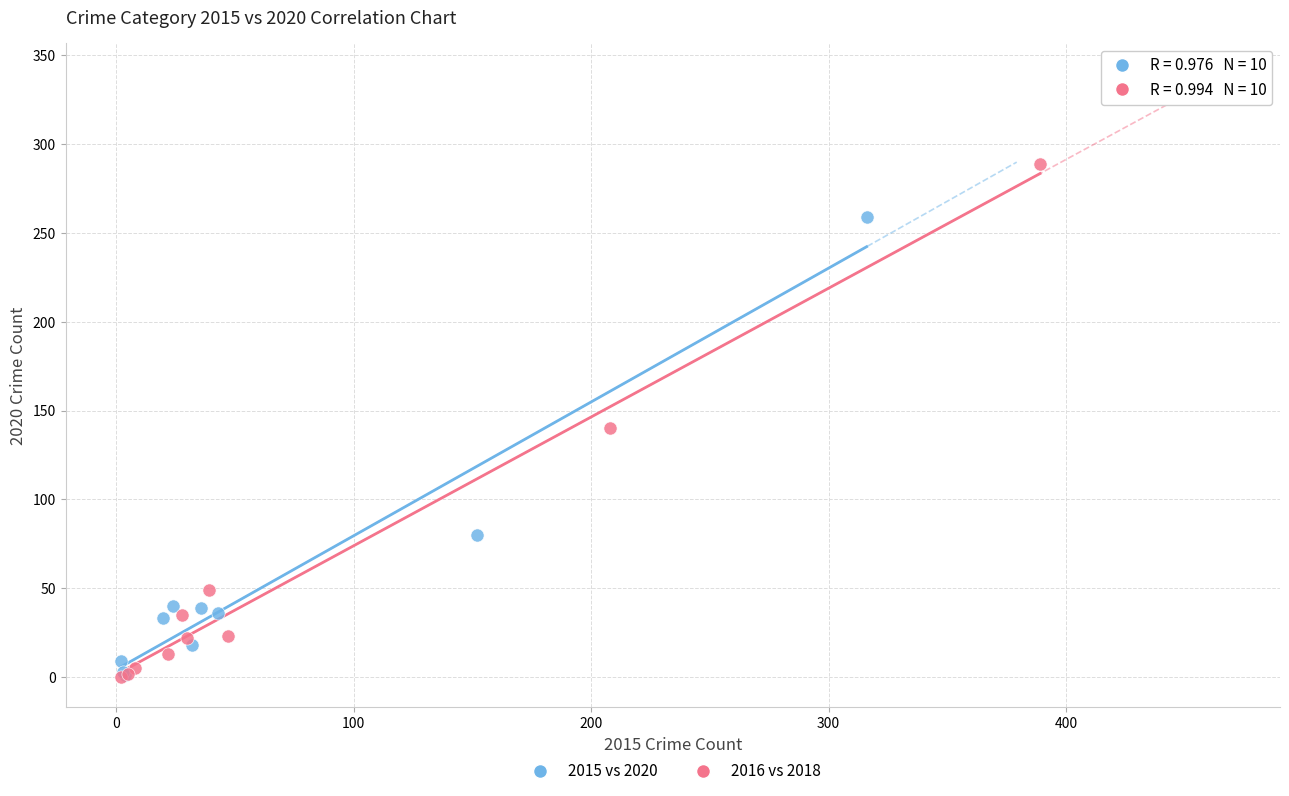

Which series contains the highest Y value?

2016 vs 2018